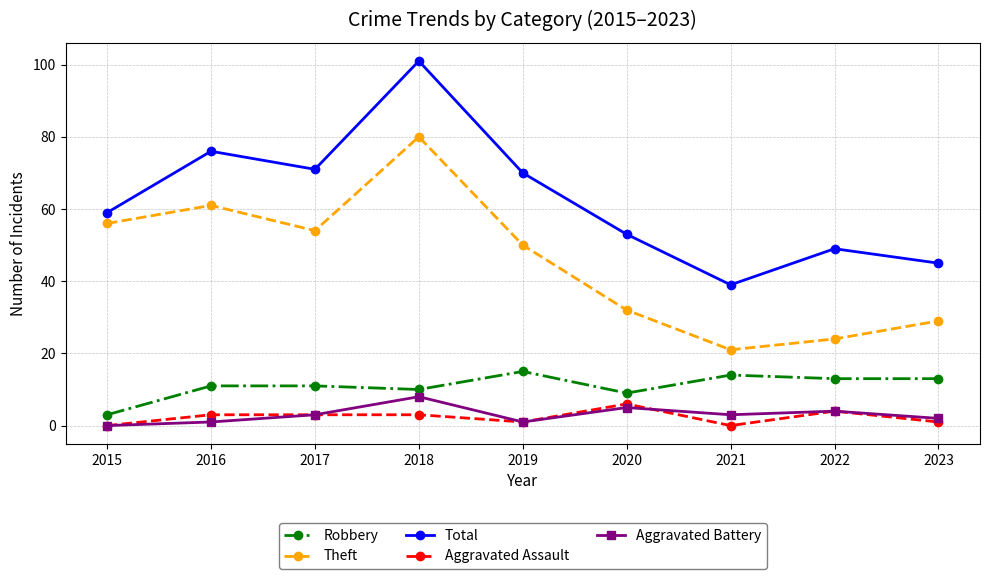

Where does the Theft series first go above 50?

2015